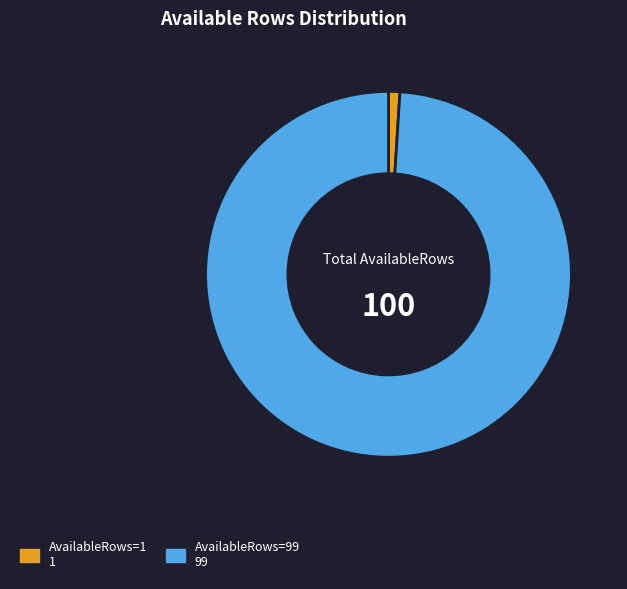

Is there a majority slice in this chart?

Yes